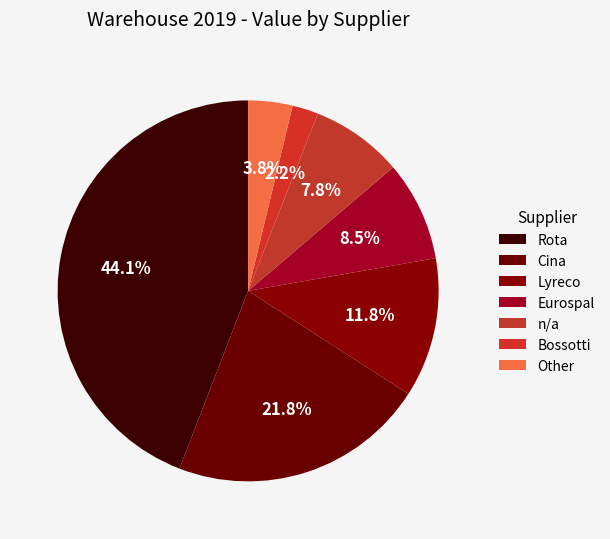

Count the number of slices in the pie.

7